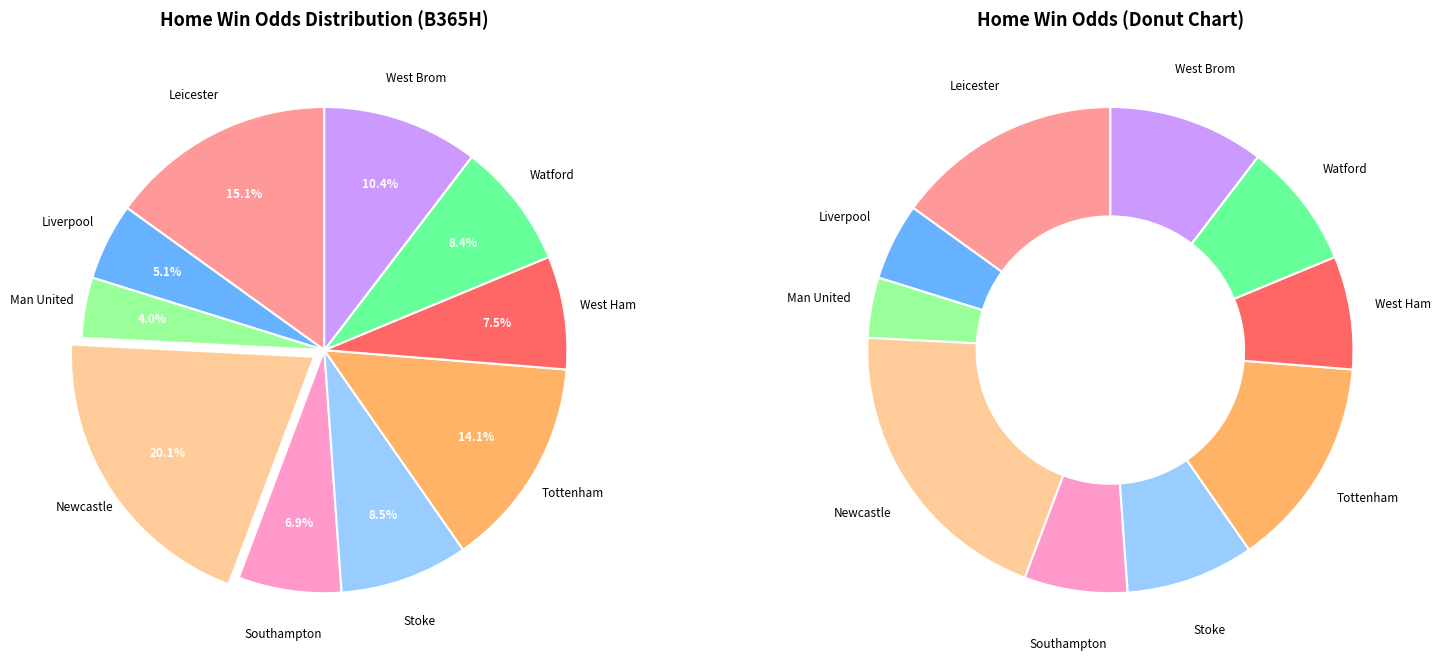

To the nearest percent, what is the average slice percentage?

10%